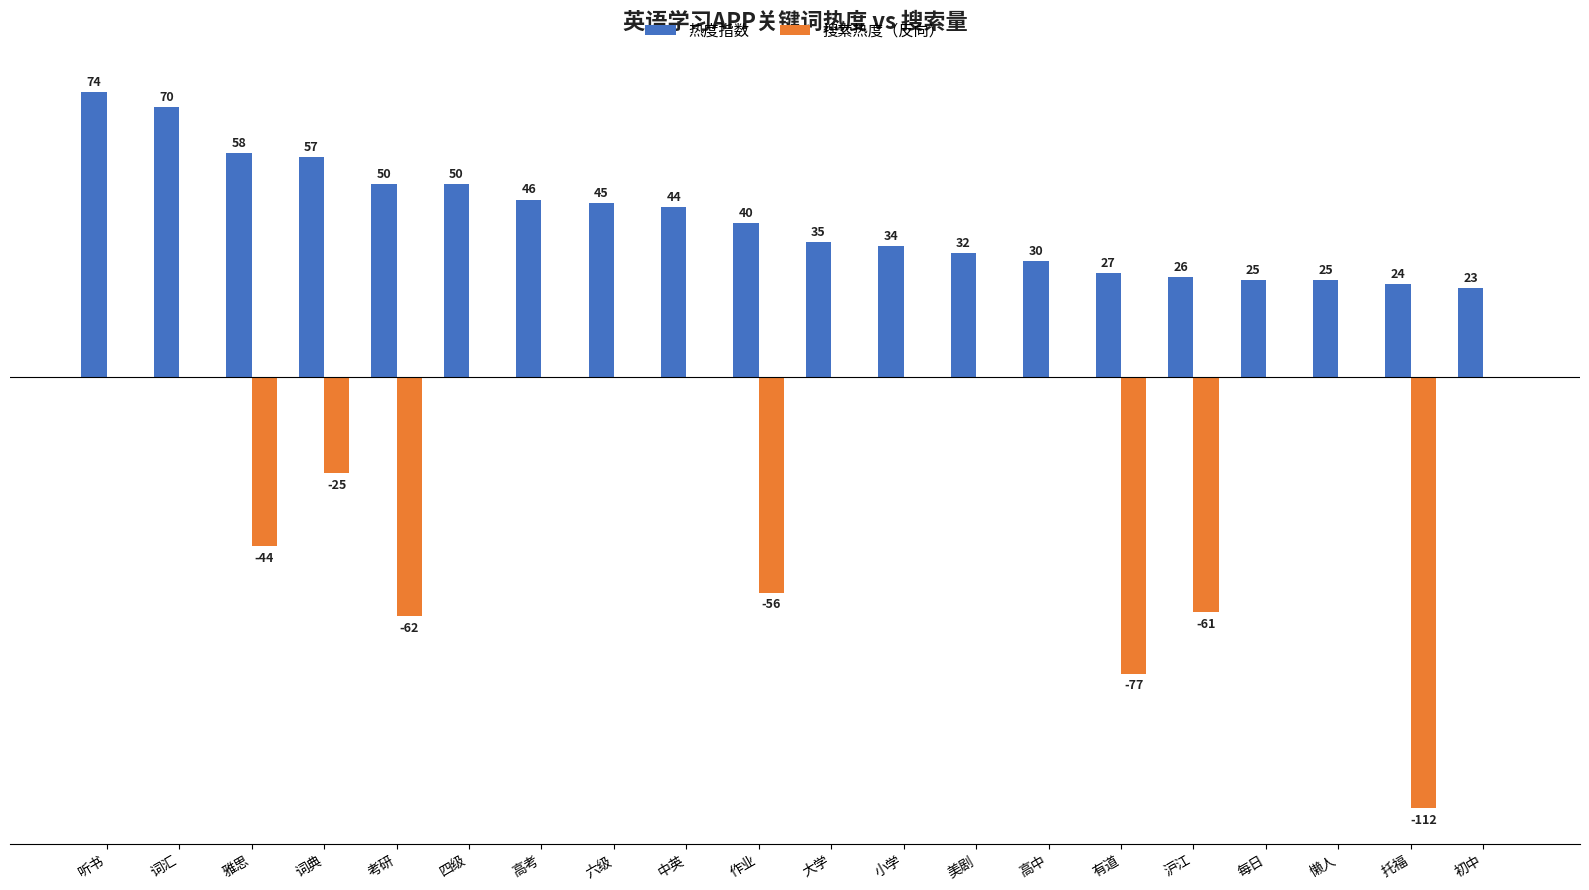

At which label does 热度指数 first exceed 40?

听书